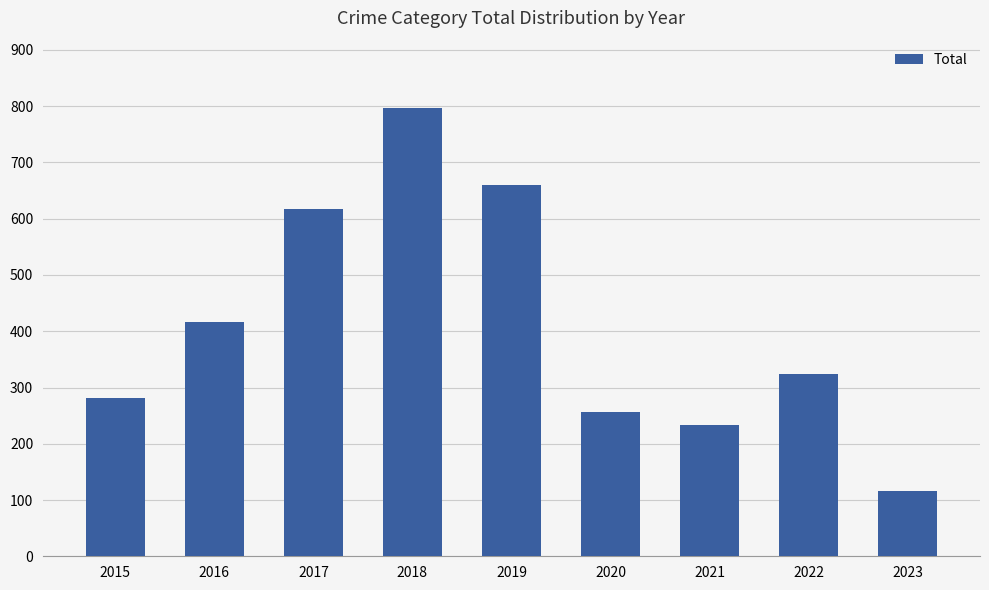

Reading right to left, what are all the values shown in this chart?

2023=116	2022=324	2021=234	2020=257	2019=660	2018=797	2017=617	2016=416	2015=282